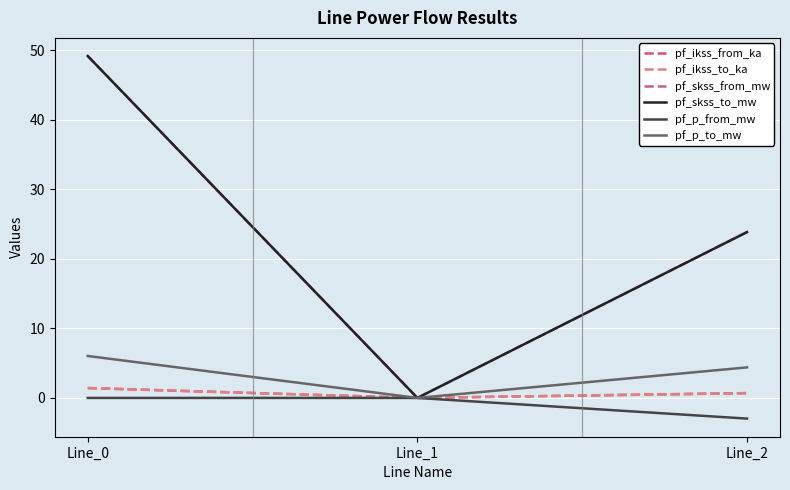

The value of pf_skss_from_mw at Line_2 is 37.4. True or false?

False